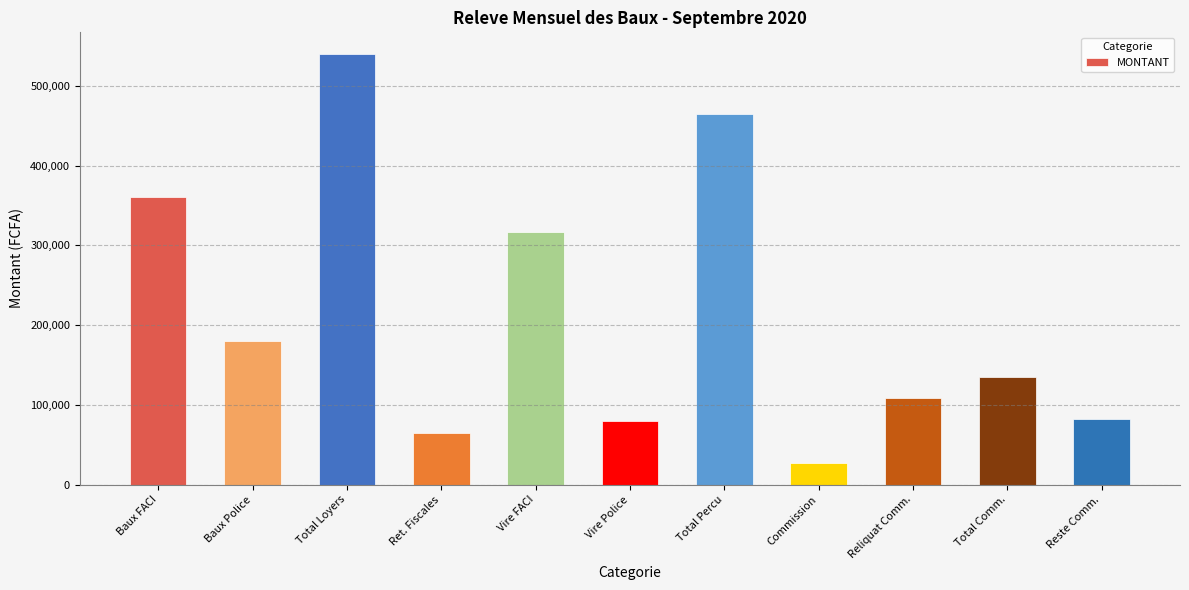

What is the difference between the values at Total Comm. and Ret. Fiscales?

70200